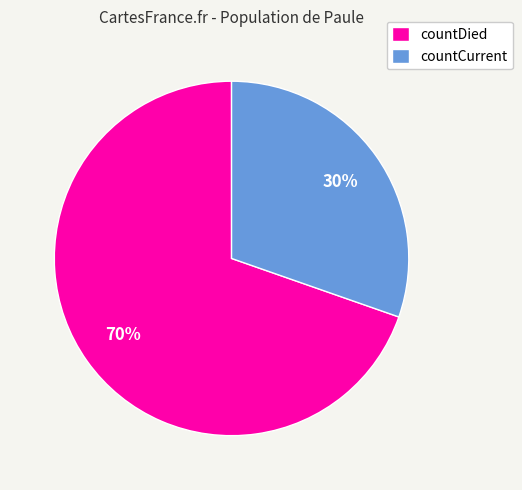

To the nearest percent, what is the combined percentage of countCurrent and countDied?

100%